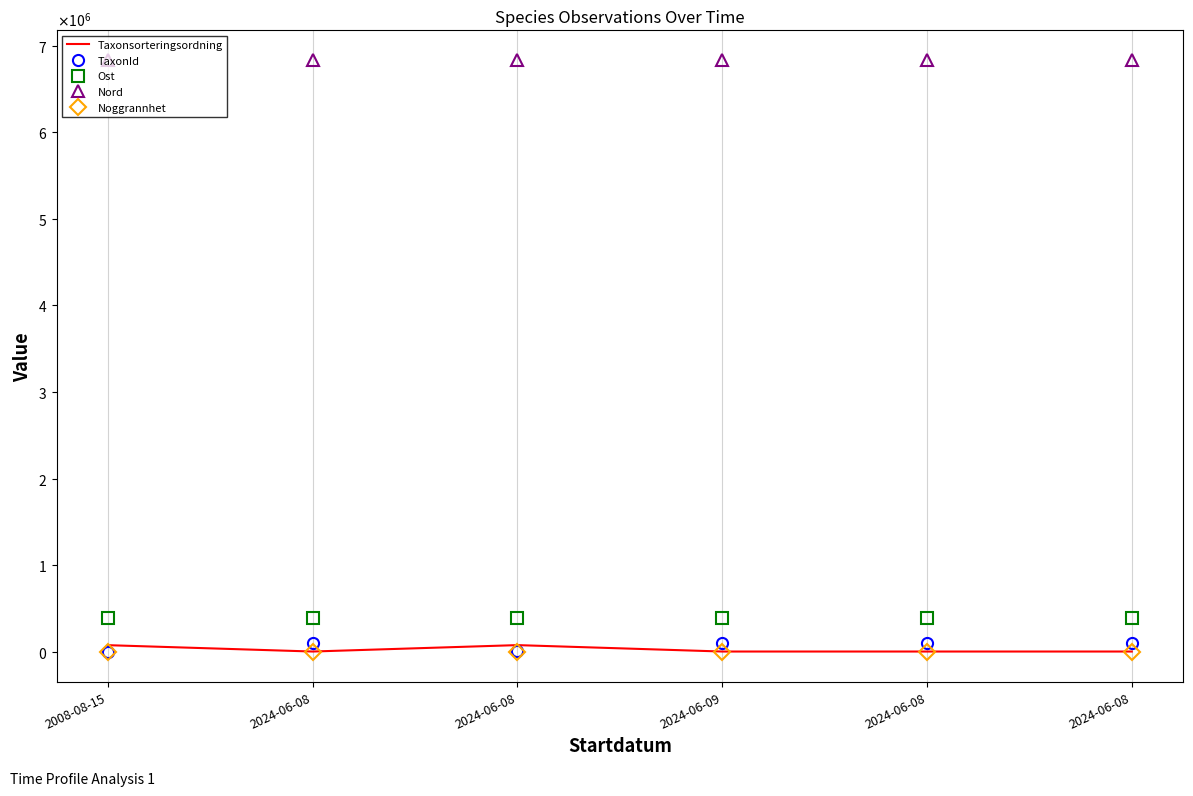

Where is Ost nearest to the value 391782?

2024-06-08